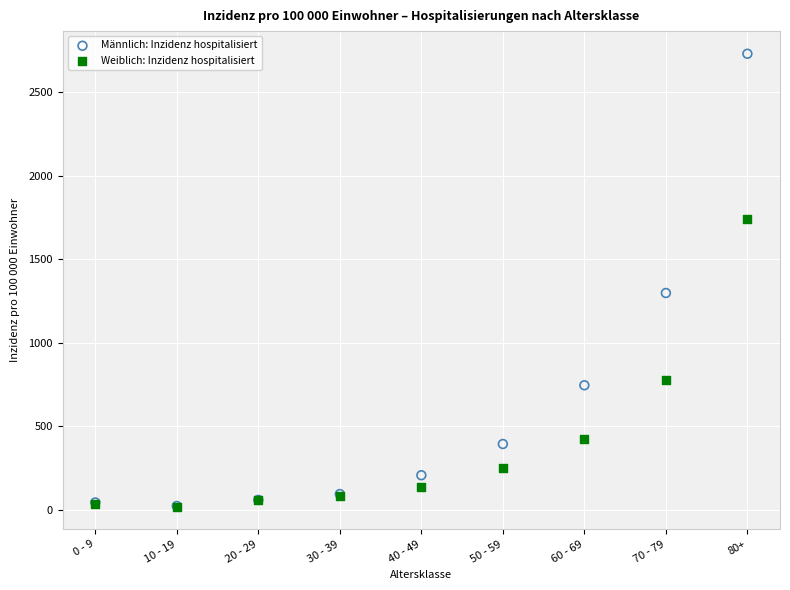

What are all the series names shown in the legend?

Männlich: Inzidenz hospitalisiert, Weiblich: Inzidenz hospitalisiert